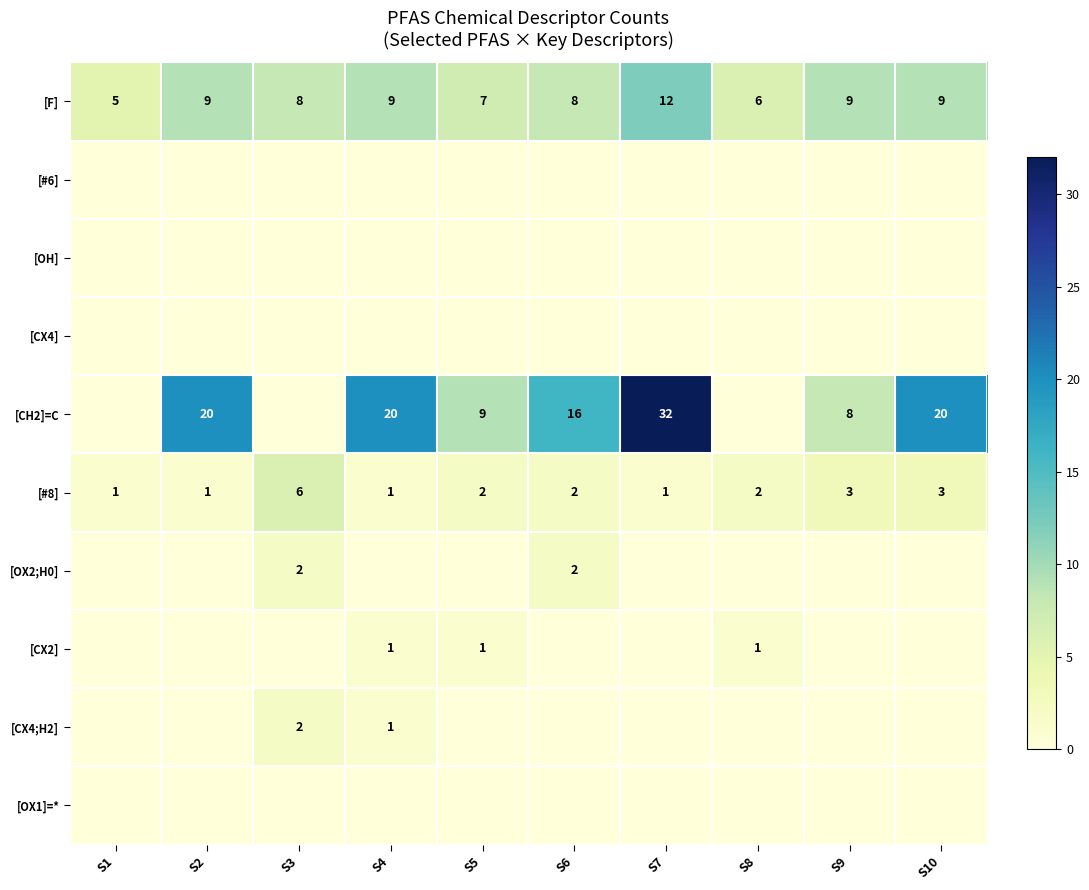

Between S7 and S4, which is larger?

S7